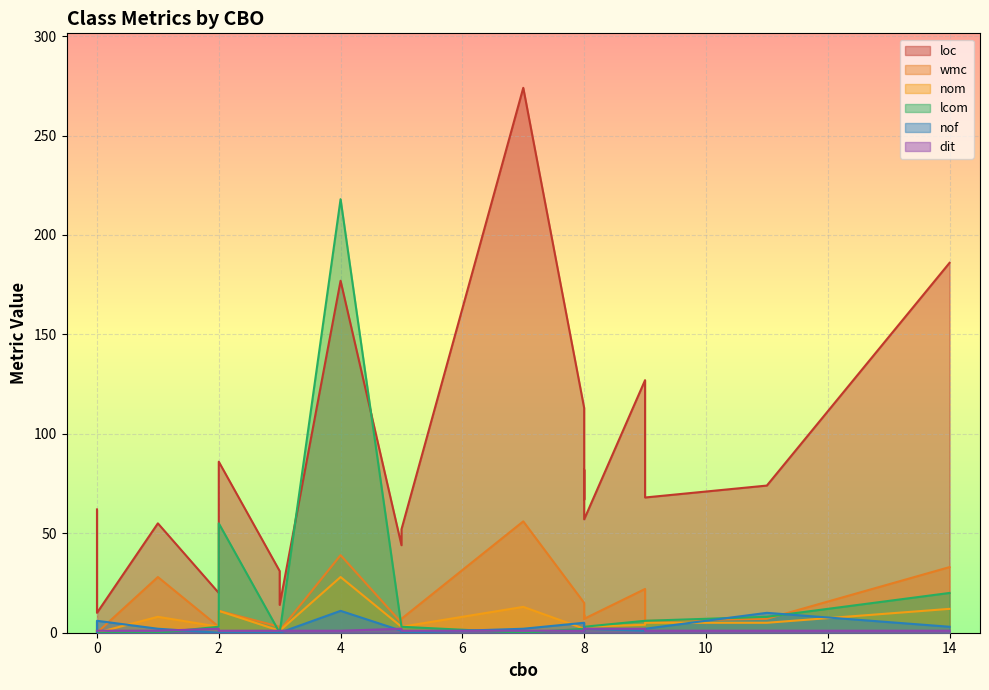

What is the value of the dit point at the 12th from the left?

1